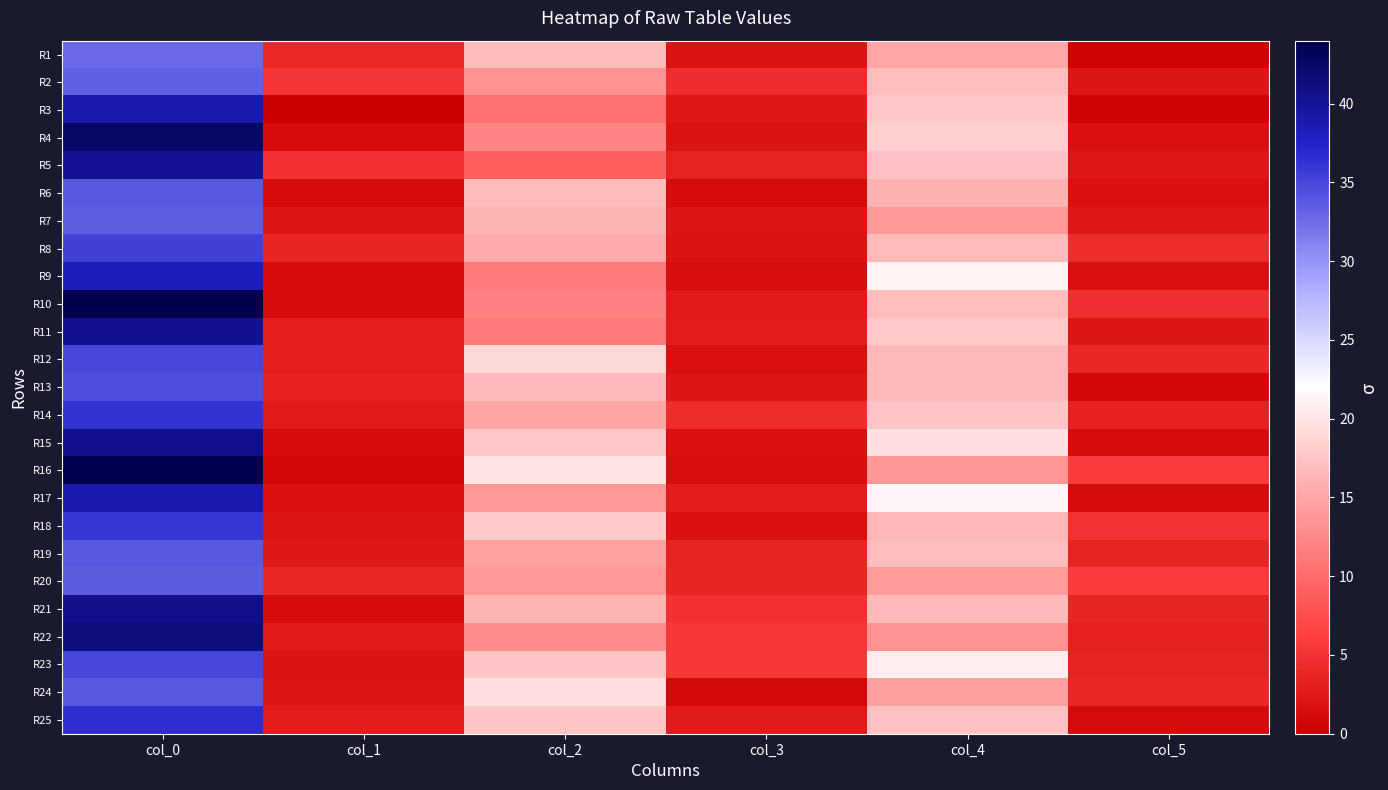

Reading right to left, transcribe all the data shown in this chart.

R1: col_5=0.4	col_4=15.2	col_3=2.0	col_2=16.8	col_1=4.0	col_0=32.8
R2: col_5=2.2	col_4=17.0	col_3=4.5	col_2=13.3	col_1=5.2	col_0=33.3
R3: col_5=0.4	col_4=17.8	col_3=2.5	col_2=10.5	col_1=0.0	col_0=39.0
R4: col_5=1.8	col_4=18.2	col_3=2.0	col_2=12.3	col_1=1.3	col_0=42.8
R5: col_5=2.5	col_4=17.3	col_3=3.6	col_2=9.0	col_1=4.9	col_0=40.2
R6: col_5=1.9	col_4=16.0	col_3=1.3	col_2=16.8	col_1=1.3	col_0=33.8
R7: col_5=2.5	col_4=14.0	col_3=2.4	col_2=16.2	col_1=2.2	col_0=33.5
R8: col_5=4.3	col_4=16.8	col_3=2.1	col_2=15.5	col_1=3.7	col_0=35.2
R9: col_5=1.6	col_4=21.0	col_3=1.5	col_2=11.5	col_1=1.3	col_0=38.2
R10: col_5=4.7	col_4=17.0	col_3=2.7	col_2=12.0	col_1=1.2	col_0=44.0
R11: col_5=2.1	col_4=18.0	col_3=2.9	col_2=11.2	col_1=3.0	col_0=40.5
R12: col_5=3.9	col_4=16.7	col_3=1.6	col_2=19.0	col_1=3.0	col_0=35.0
R13: col_5=0.9	col_4=16.7	col_3=2.4	col_2=16.7	col_1=3.4	col_0=34.5
R14: col_5=3.4	col_4=17.5	col_3=4.4	col_2=15.0	col_1=2.7	col_0=36.2
R15: col_5=1.2	col_4=19.7	col_3=1.7	col_2=17.7	col_1=1.2	col_0=40.7
R16: col_5=5.9	col_4=13.8	col_3=1.4	col_2=20.0	col_1=0.9	col_0=43.7
R17: col_5=1.2	col_4=21.3	col_3=2.8	col_2=14.0	col_1=1.6	col_0=39.0
R18: col_5=5.0	col_4=16.3	col_3=1.9	col_2=18.0	col_1=2.1	col_0=36.0
R19: col_5=3.7	col_4=17.0	col_3=3.6	col_2=14.8	col_1=2.5	col_0=33.8
R20: col_5=5.9	col_4=14.2	col_3=3.7	col_2=14.0	col_1=3.9	col_0=33.7
R21: col_5=3.6	col_4=16.5	col_3=5.0	col_2=16.2	col_1=1.3	col_0=40.8
R22: col_5=3.2	col_4=13.5	col_3=5.5	col_2=12.8	col_1=2.6	col_0=41.2
R23: col_5=3.5	col_4=20.5	col_3=5.5	col_2=17.5	col_1=2.0	col_0=35.0
R24: col_5=3.9	col_4=14.6	col_3=1.2	col_2=19.6	col_1=2.3	col_0=33.8
R25: col_5=1.2	col_4=17.3	col_3=2.6	col_2=17.5	col_1=2.9	col_0=36.5